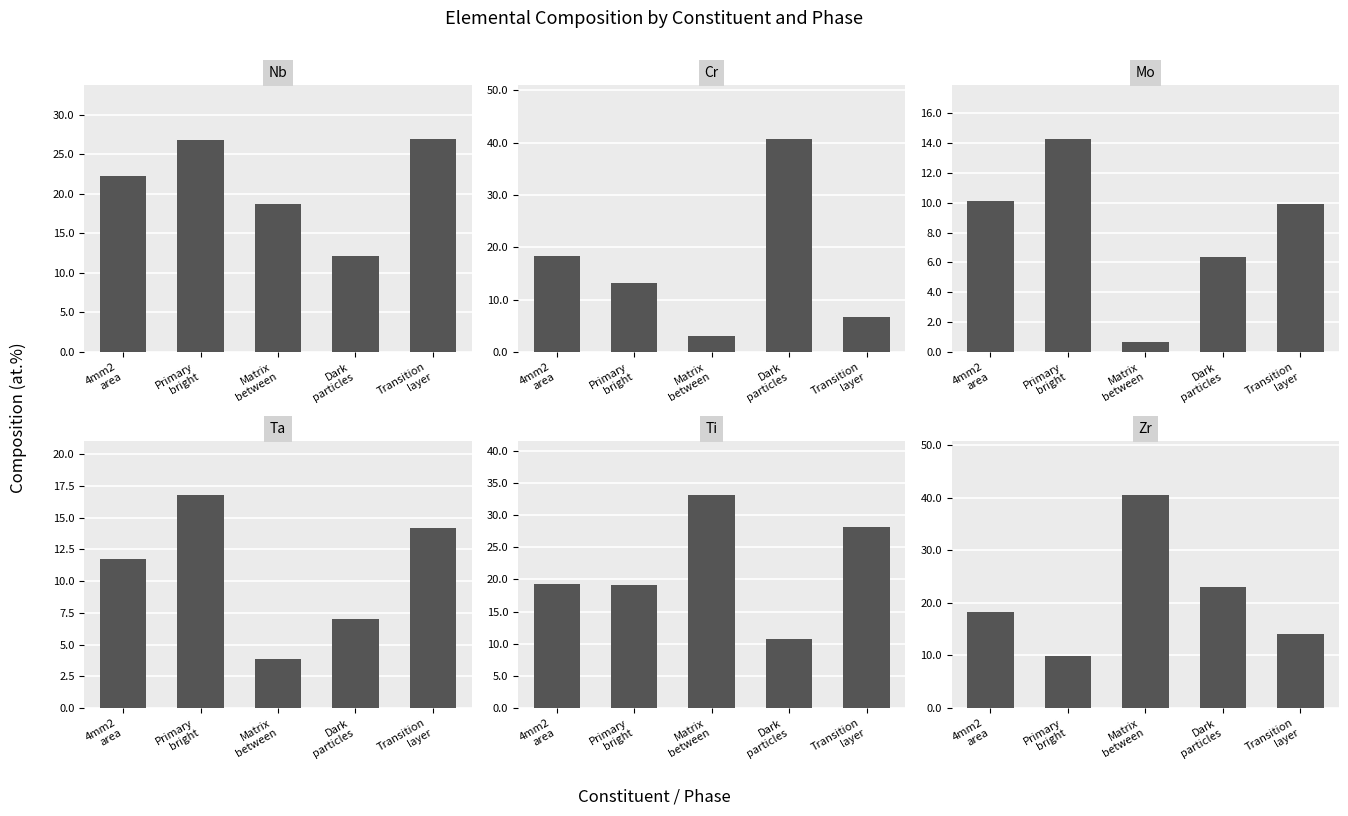

Reading left to right, extract all data points from this chart.

Nb: 22.2	26.8	18.7	12.1	27.0
Cr: 18.4	13.2	3.1	40.7	6.7
Mo: 10.2	14.3	0.6	6.3	9.9
Ta: 11.7	16.8	3.8	7.0	14.1
Ti: 19.3	19.1	33.2	10.8	28.1
Zr: 18.3	9.8	40.6	23.1	14.2